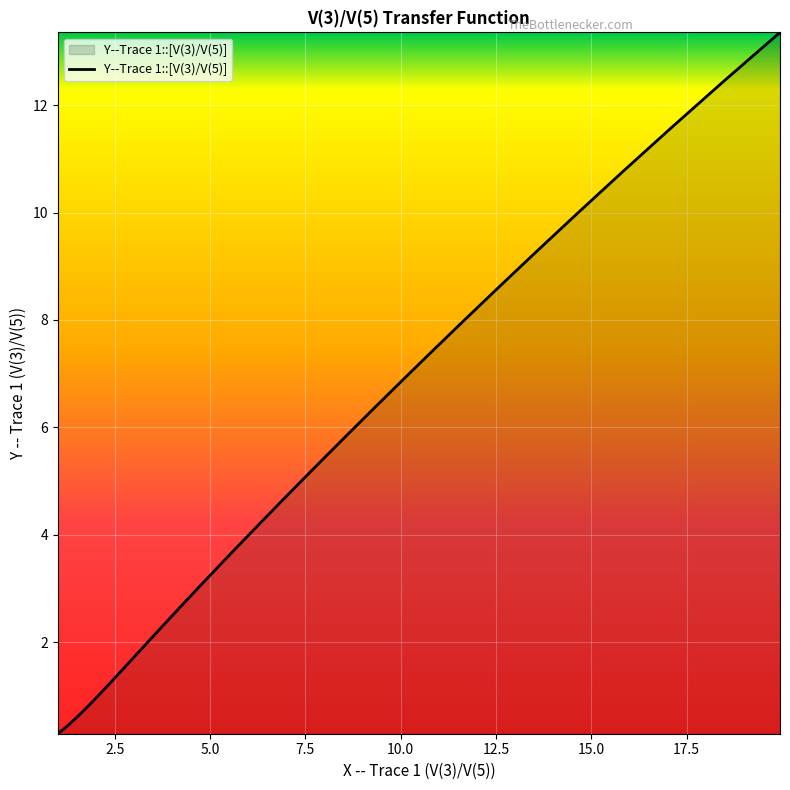

What is the smallest value displayed?

0.3